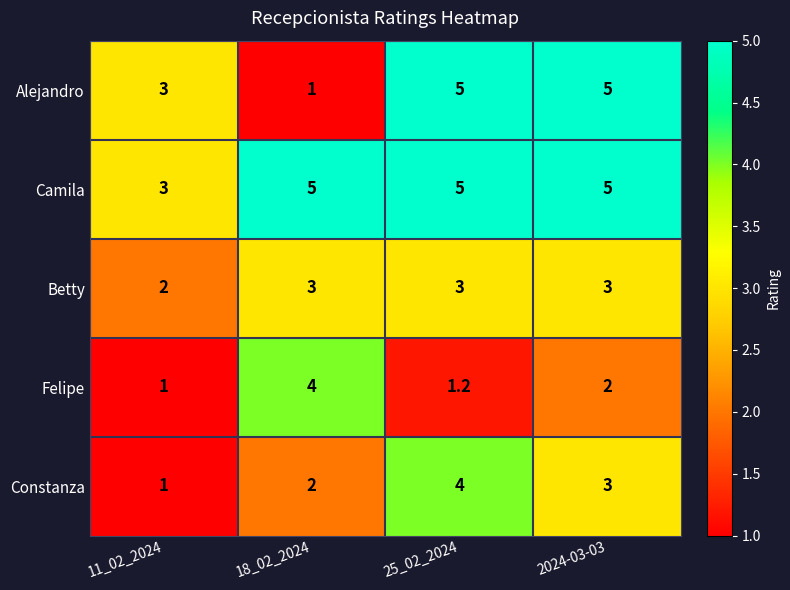

Rank the categories by Felipe value from lowest to highest.

11_02_2024, 25_02_2024, 2024-03-03, 18_02_2024